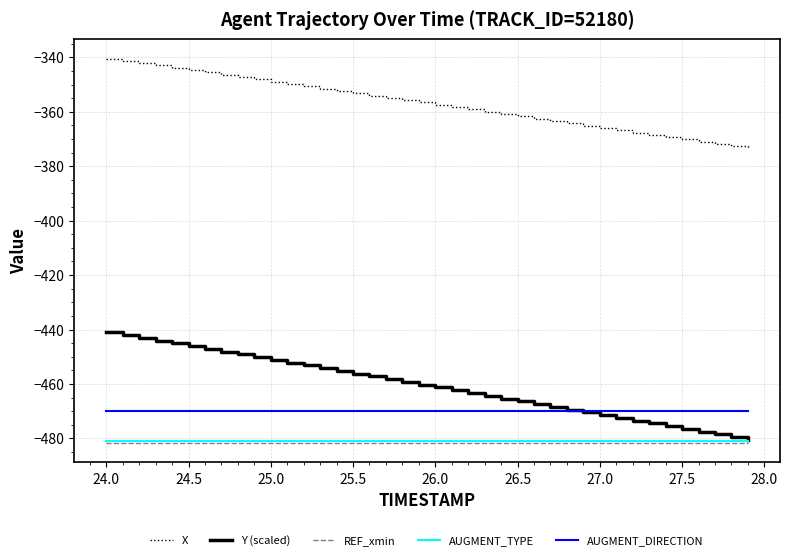

True or false: X and AUGMENT_DIRECTION intersect in this chart.

False